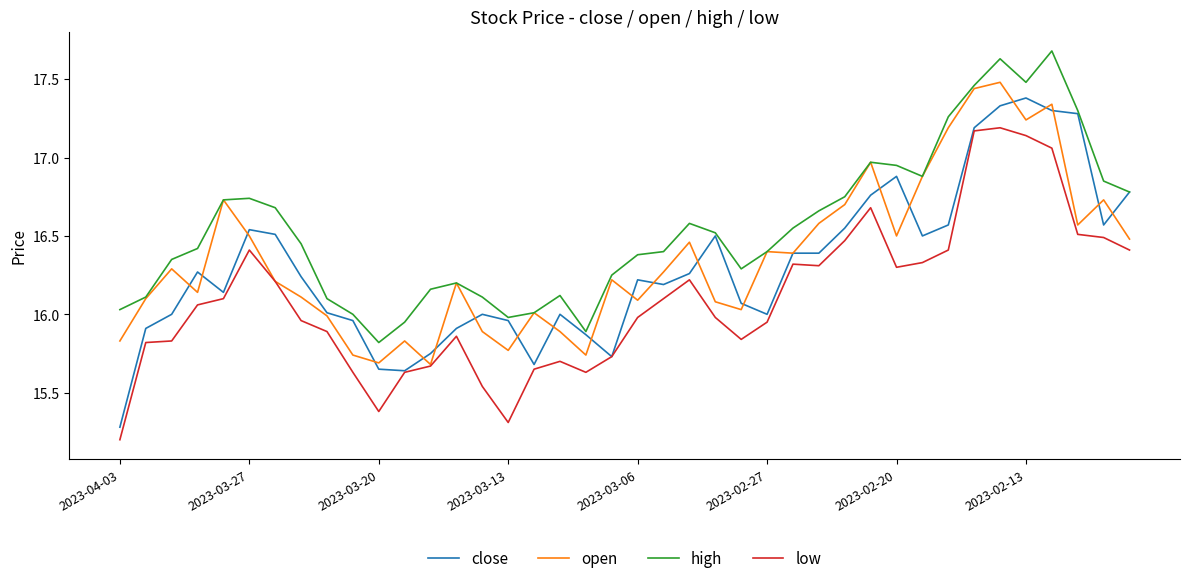

Which series has the largest range (max minus min)?

close